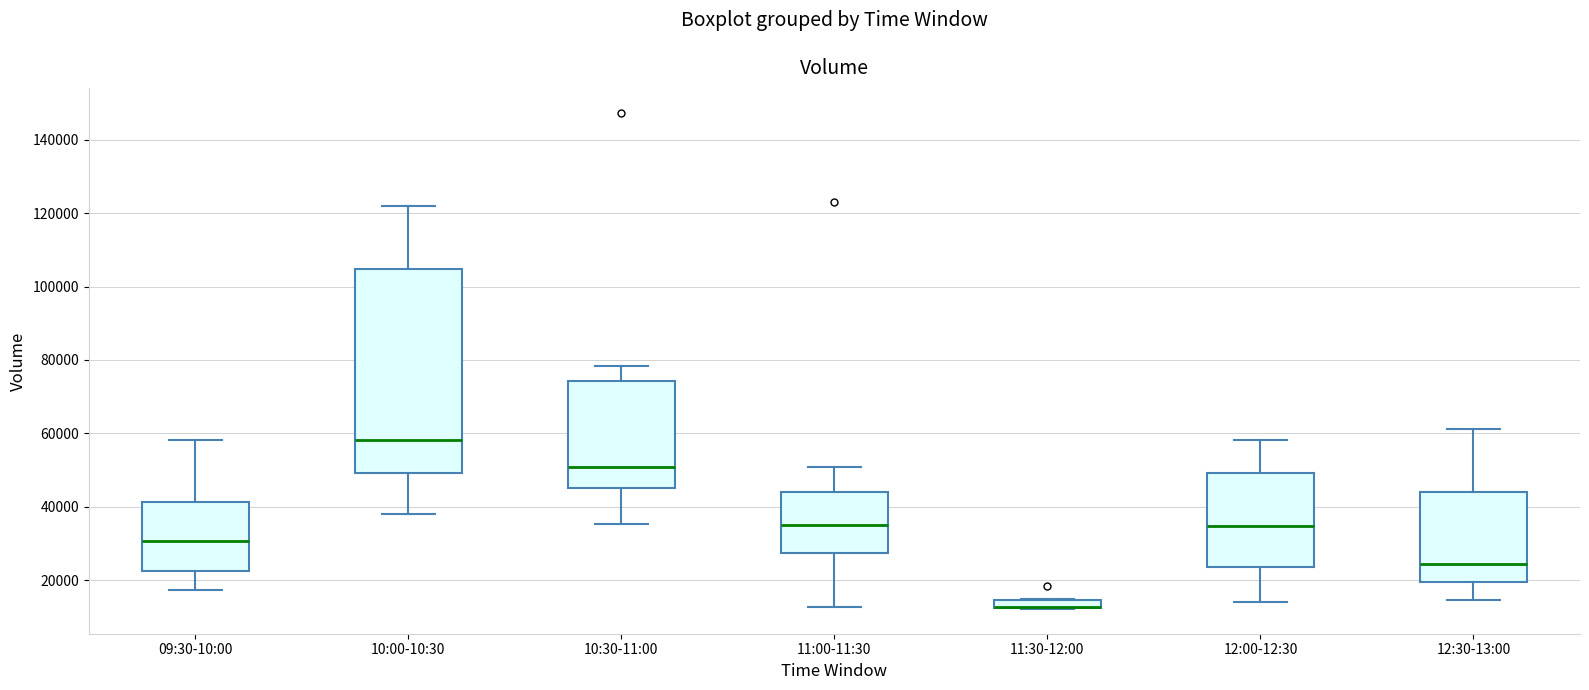

Where is the lower edge of the box for 10:00-10:30 on the y-axis? The values are not printed on the chart, so give them approximately, as read against the axis.

50000